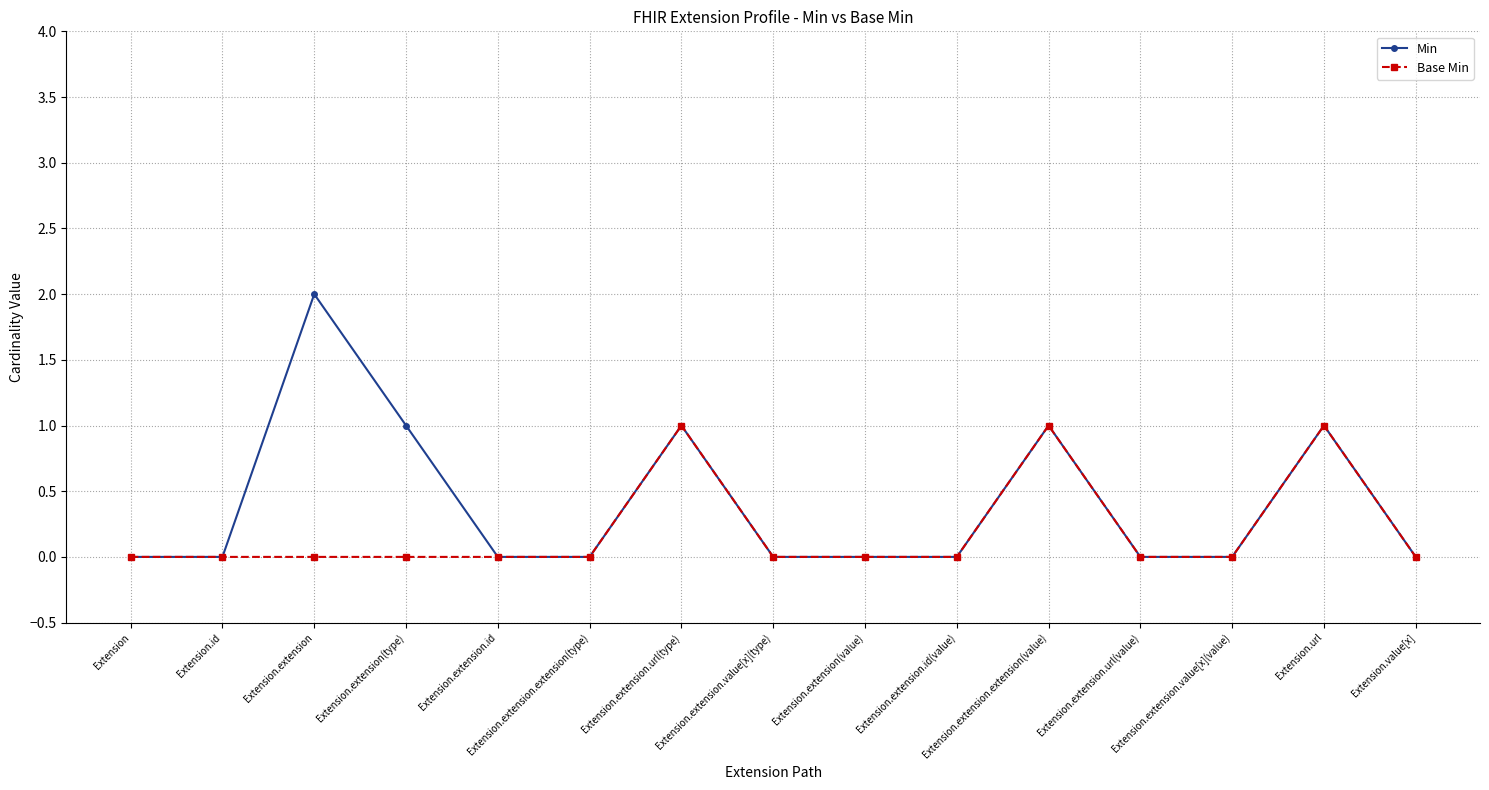

The Base Min series shows 0 at Extension.extension.url(value). True or false?

True